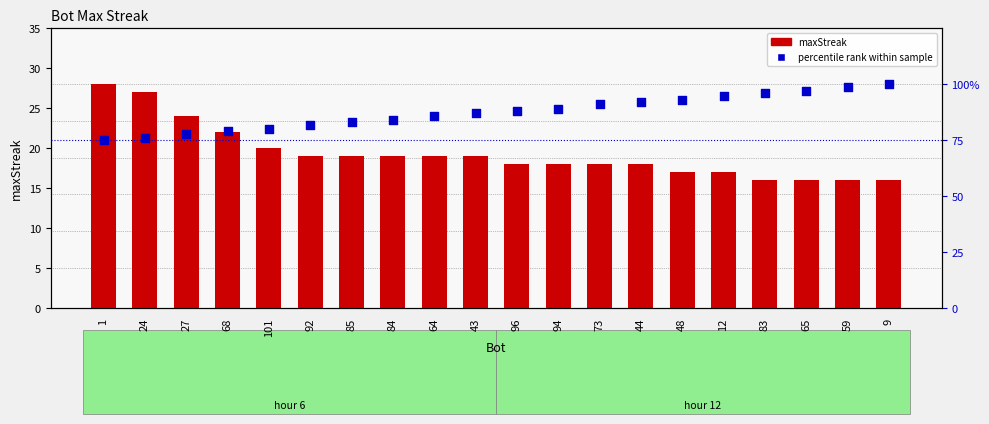

Which series has the widest spread of Y values?

percentile rank within sample